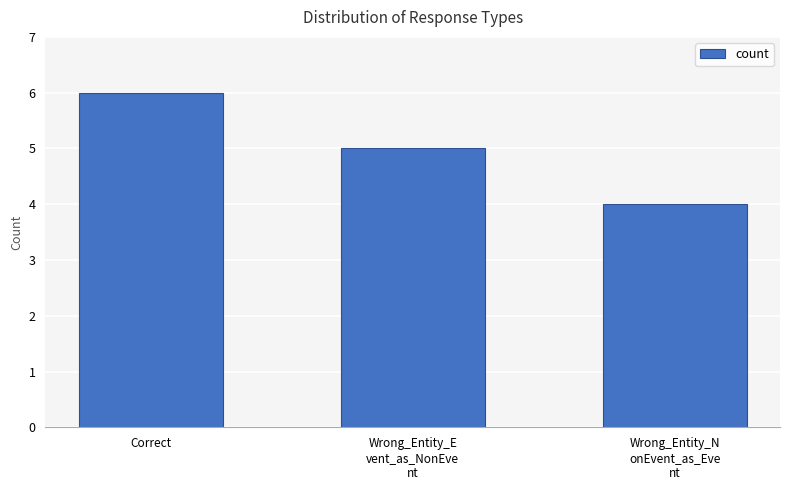

What is the difference between the maximum and minimum values?

2